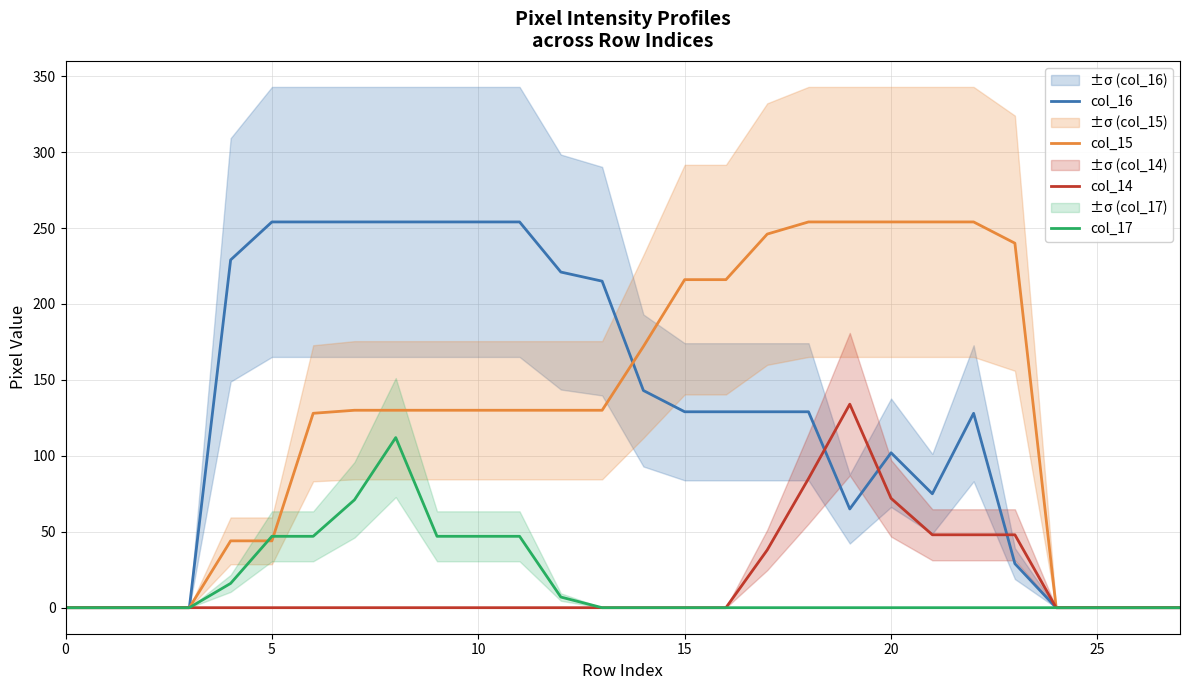

Which series has the widest spread of values?

col_16